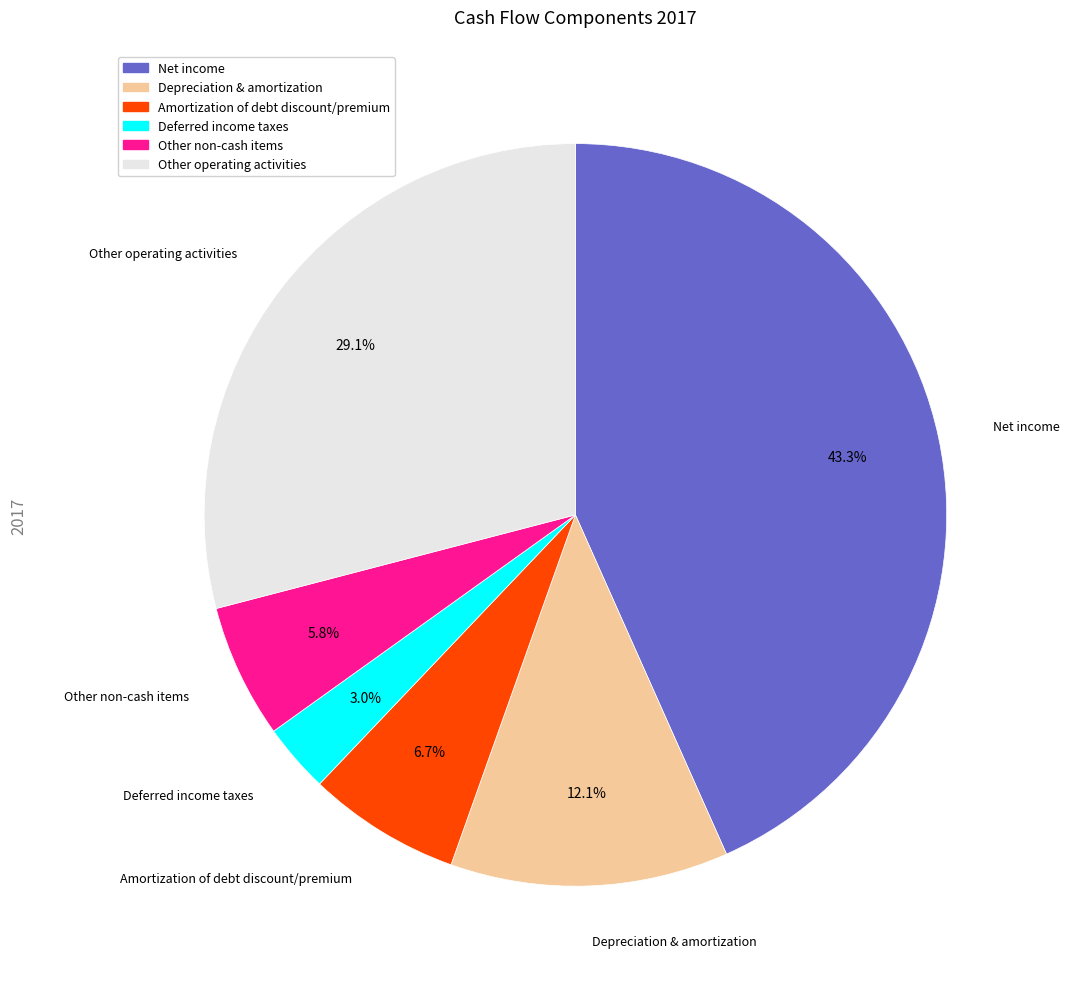

Rank the categories by value from highest to lowest.

Net income, Other operating activities, Depreciation & amortization, Amortization of debt discount/premium, Other non-cash items, Deferred income taxes